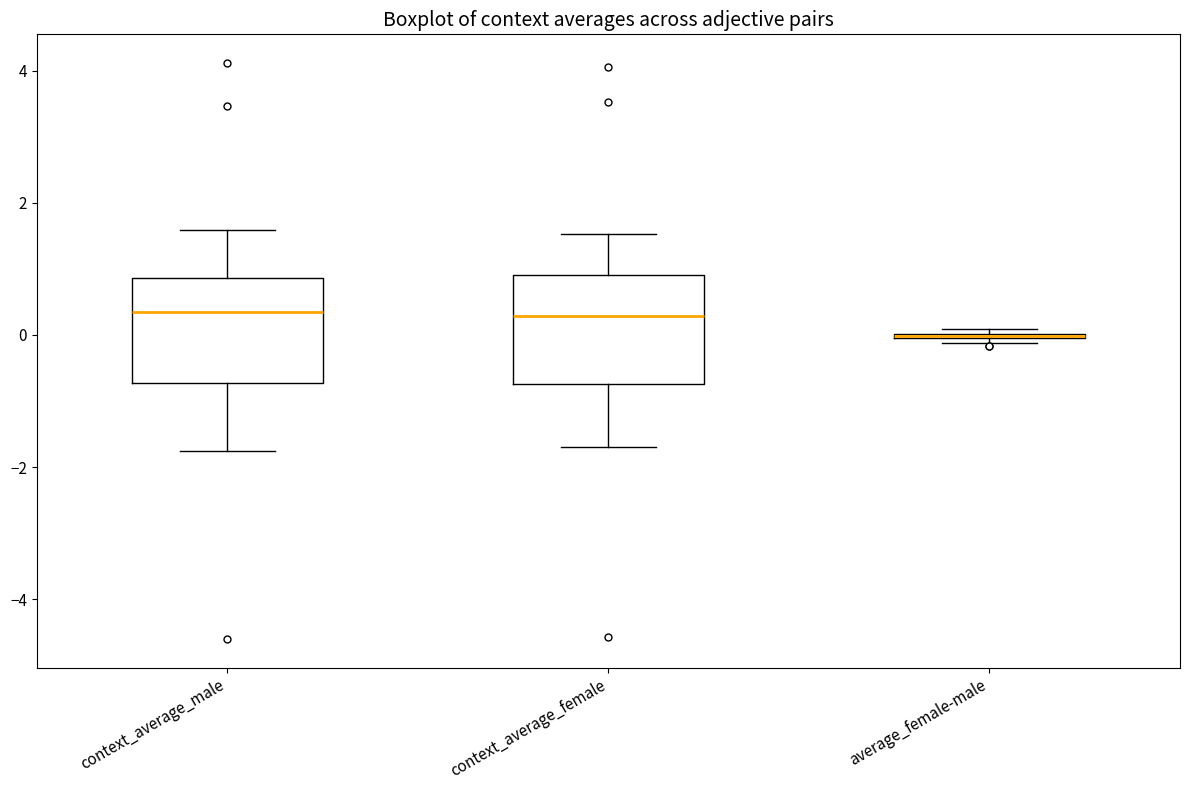

Where does the upper whisker of the box for context_average_male end on the y-axis? The values are not printed on the chart, so give them approximately, as read against the axis.

1.6